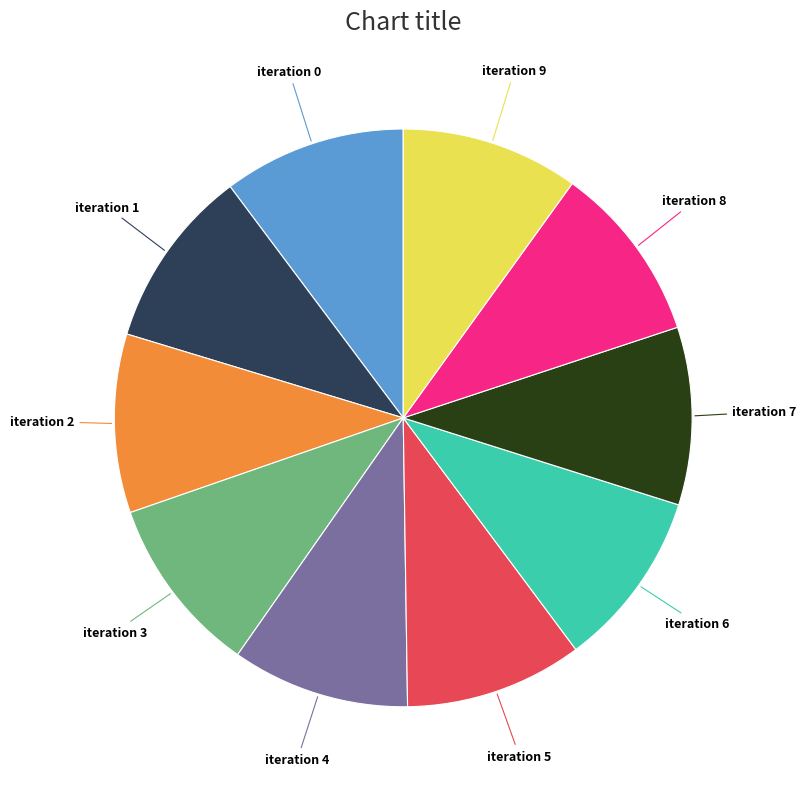

How many segments does this pie chart have?

10